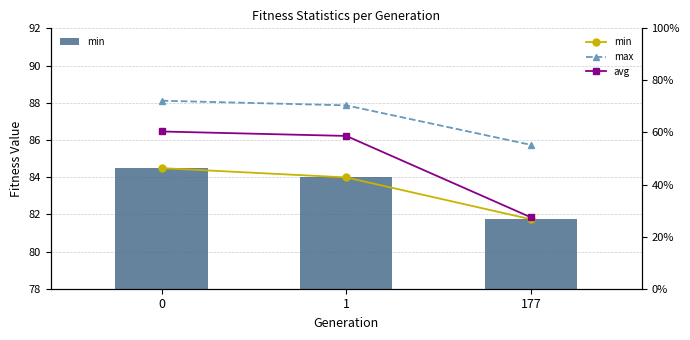

List the series in order of their peak value, lowest first.

min, avg, max